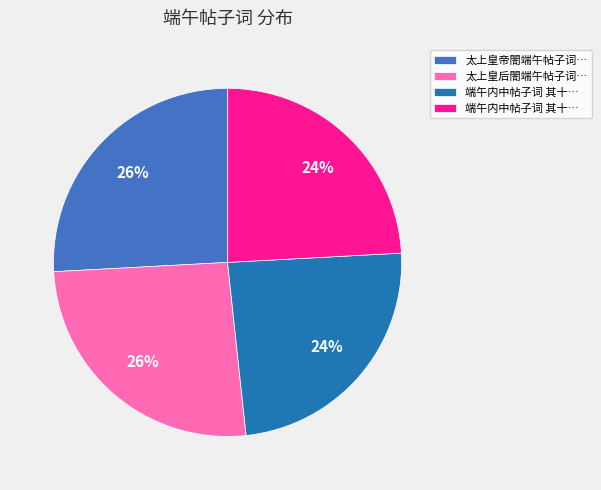

To the nearest percent, what is the difference between the largest and smallest slice percentages?

2%